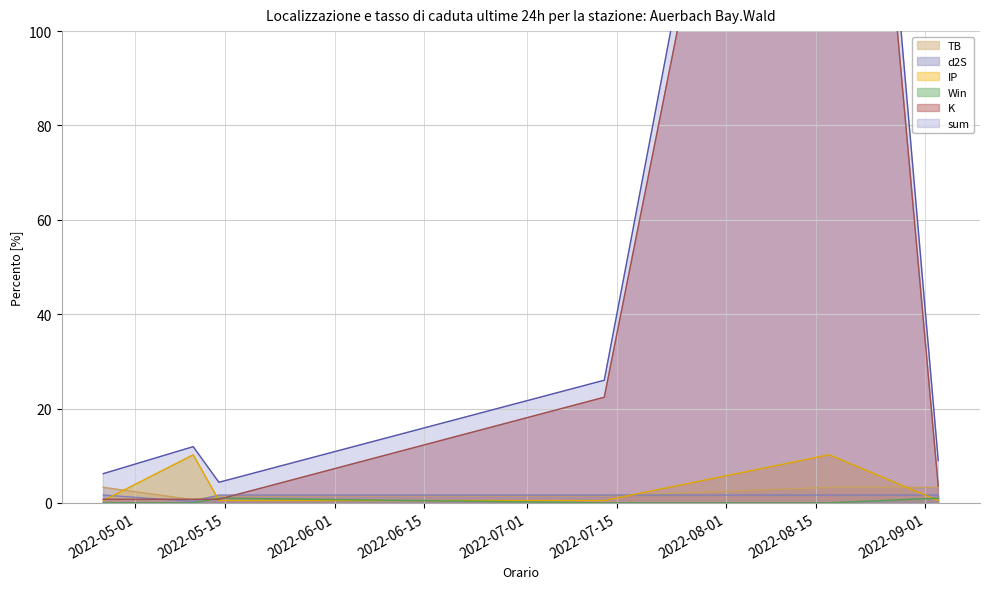

What is the difference between the maximum and minimum values in the sum series?

272.1